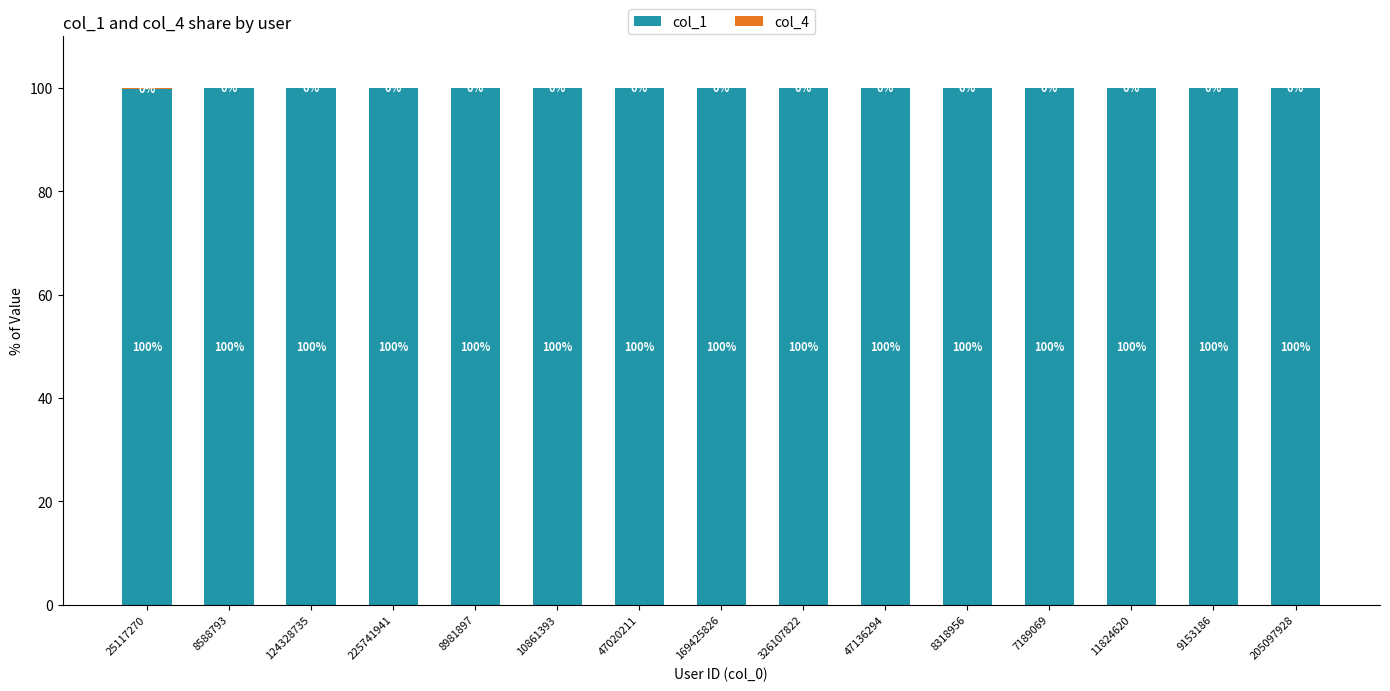

The col_1 series shows 100.0 at 10861393. True or false?

True